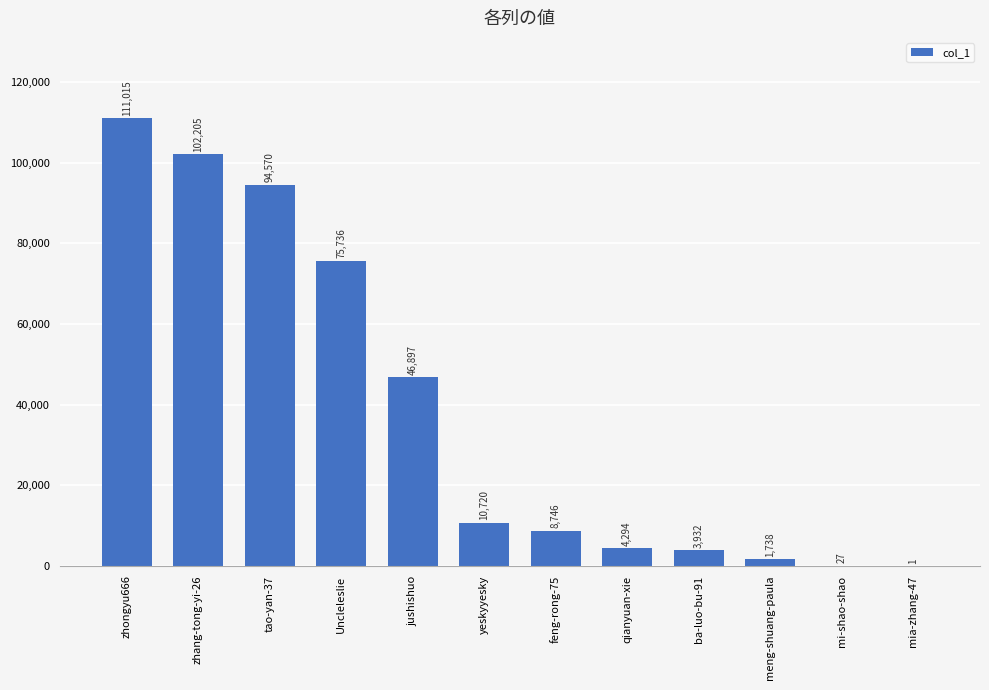

Between feng-rong-75 and tao-yan-37, which is larger?

tao-yan-37